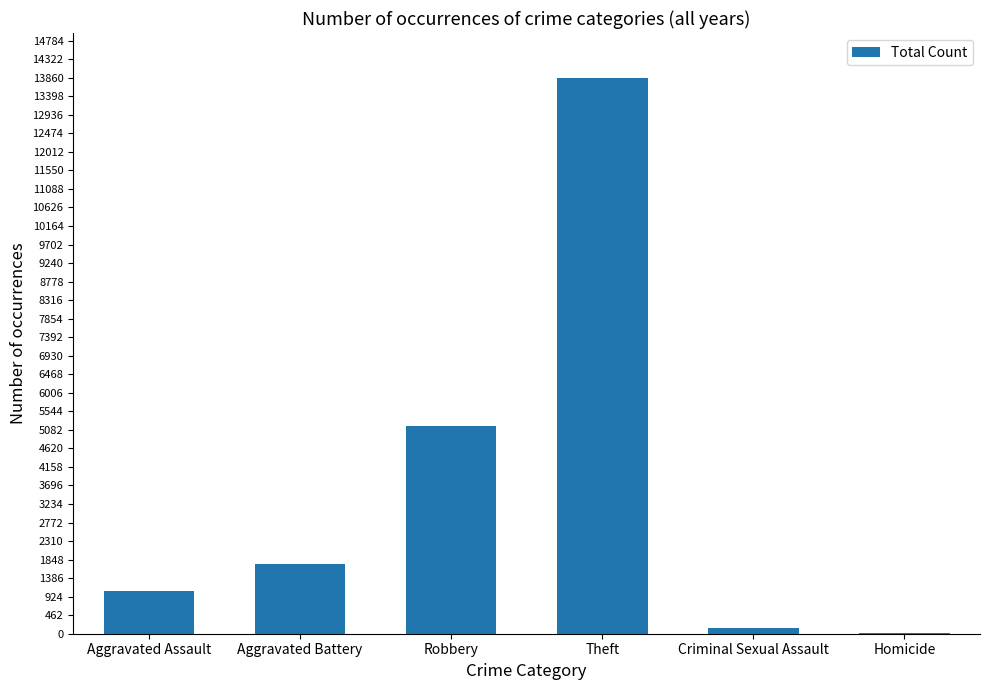

What value does the data have at Theft, to the nearest 100?

13900